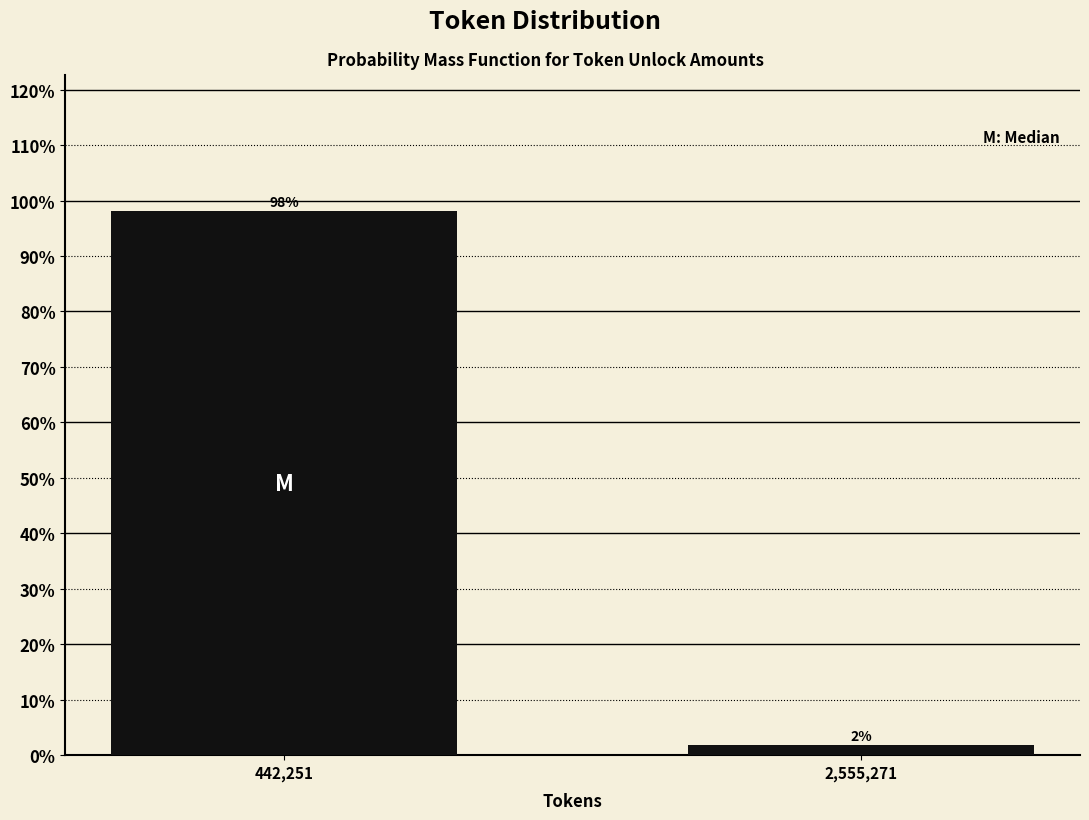

List the labels in order of value, largest first.

442,251, 2,555,271